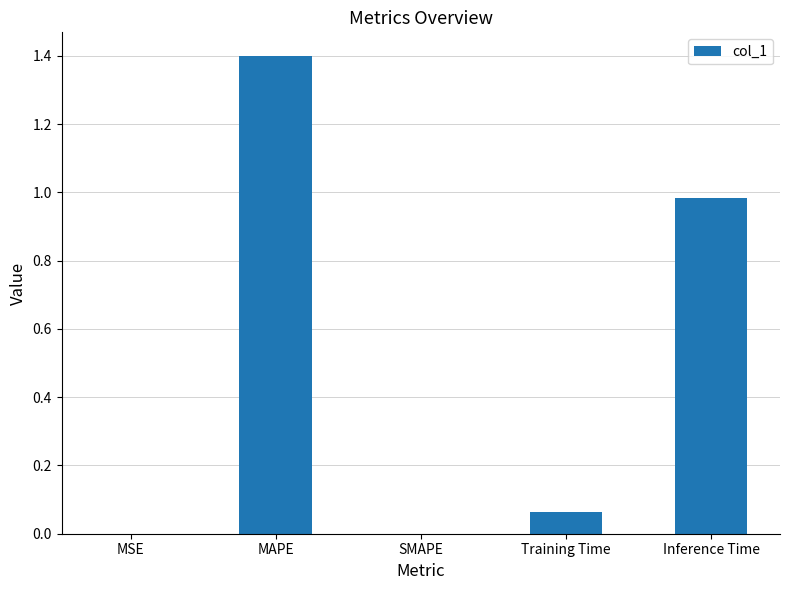

At which category does the chart reach its peak across all series?

MAPE